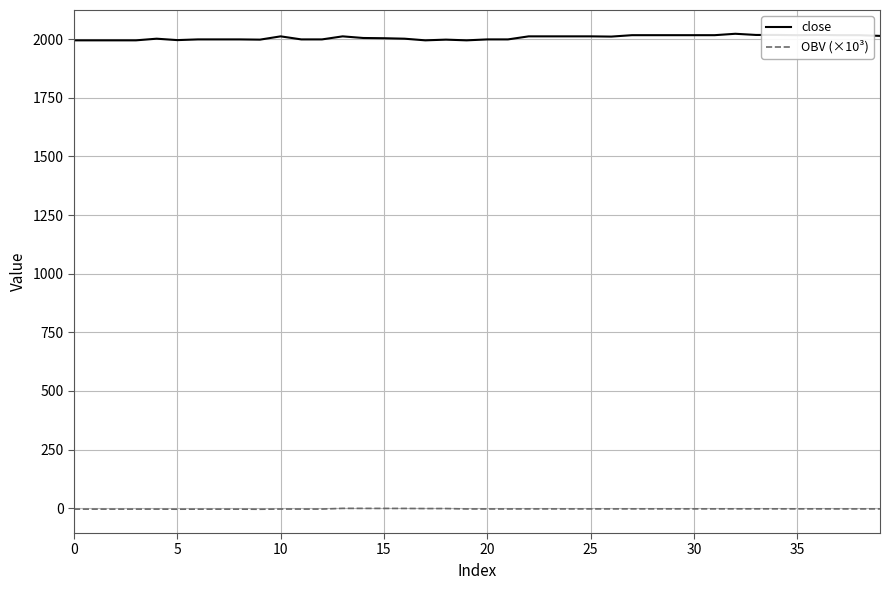

What is the maximum value for OBV (×10³)?

-0.4